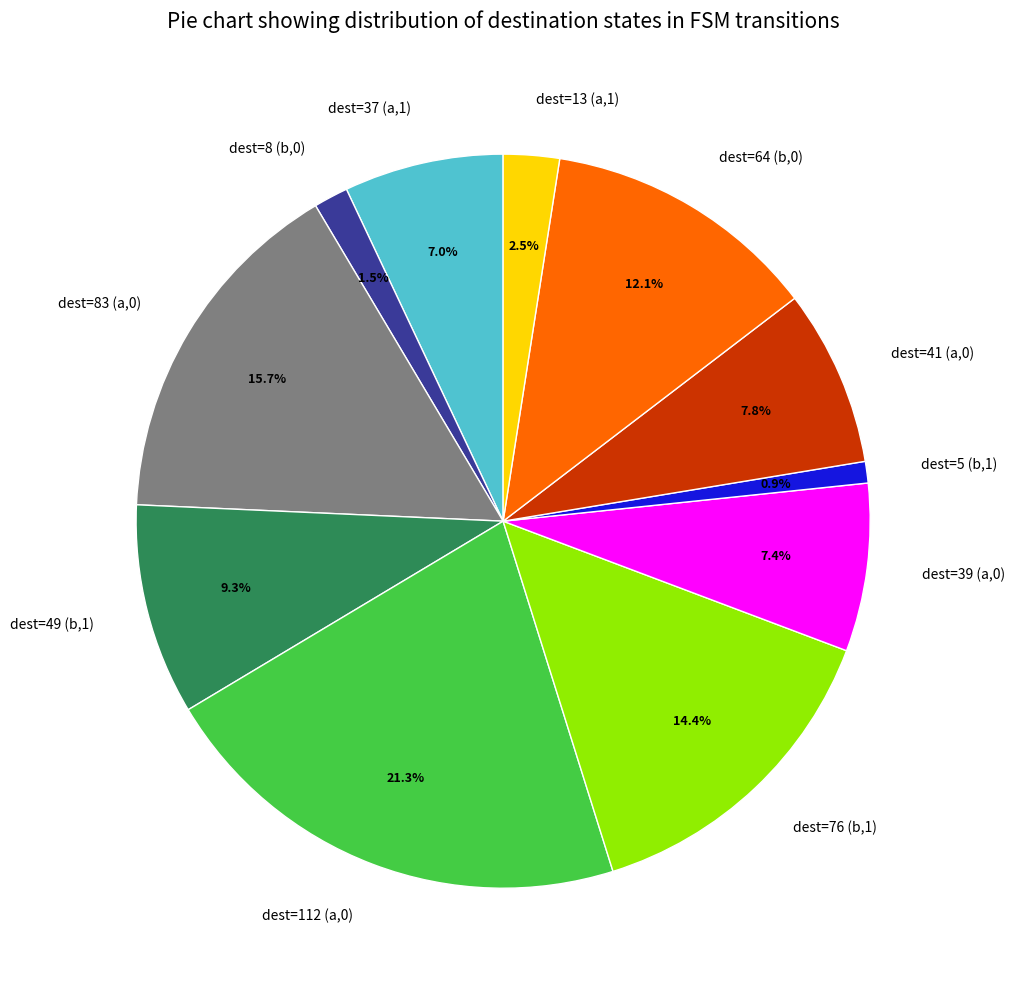

What is the ratio of the value at dest=76 (b,1) to the value at dest=5 (b,1)?

15.2